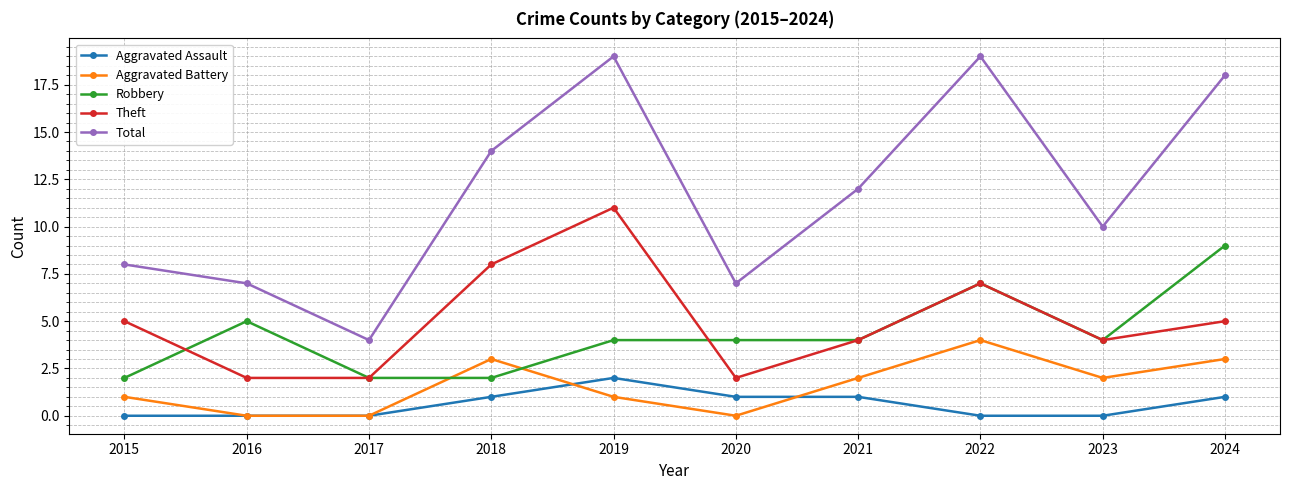

List the series in order of their peak value, highest first.

Total, Theft, Robbery, Aggravated Battery, Aggravated Assault